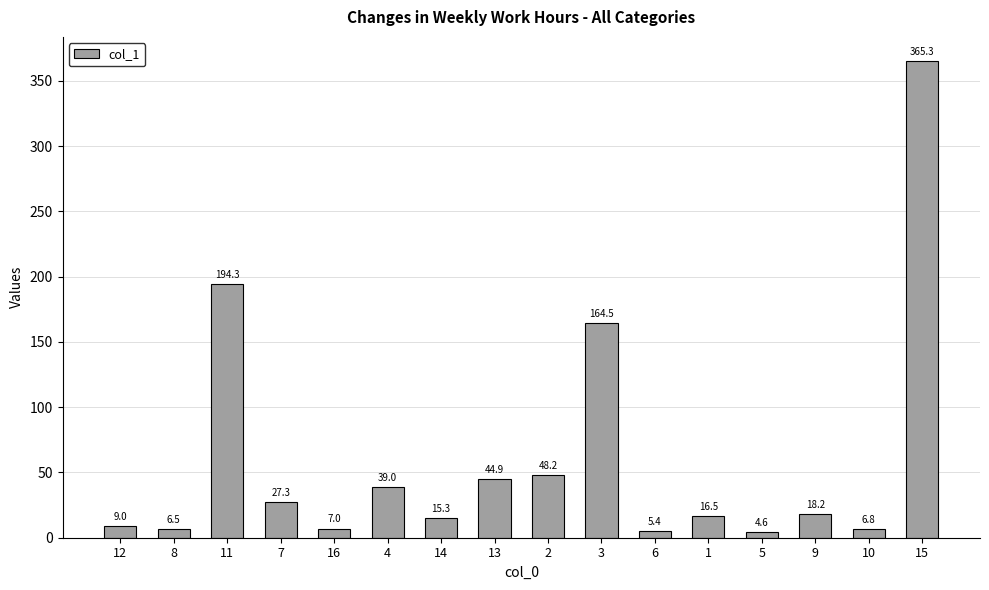

What value does the data have at 14?

15.3